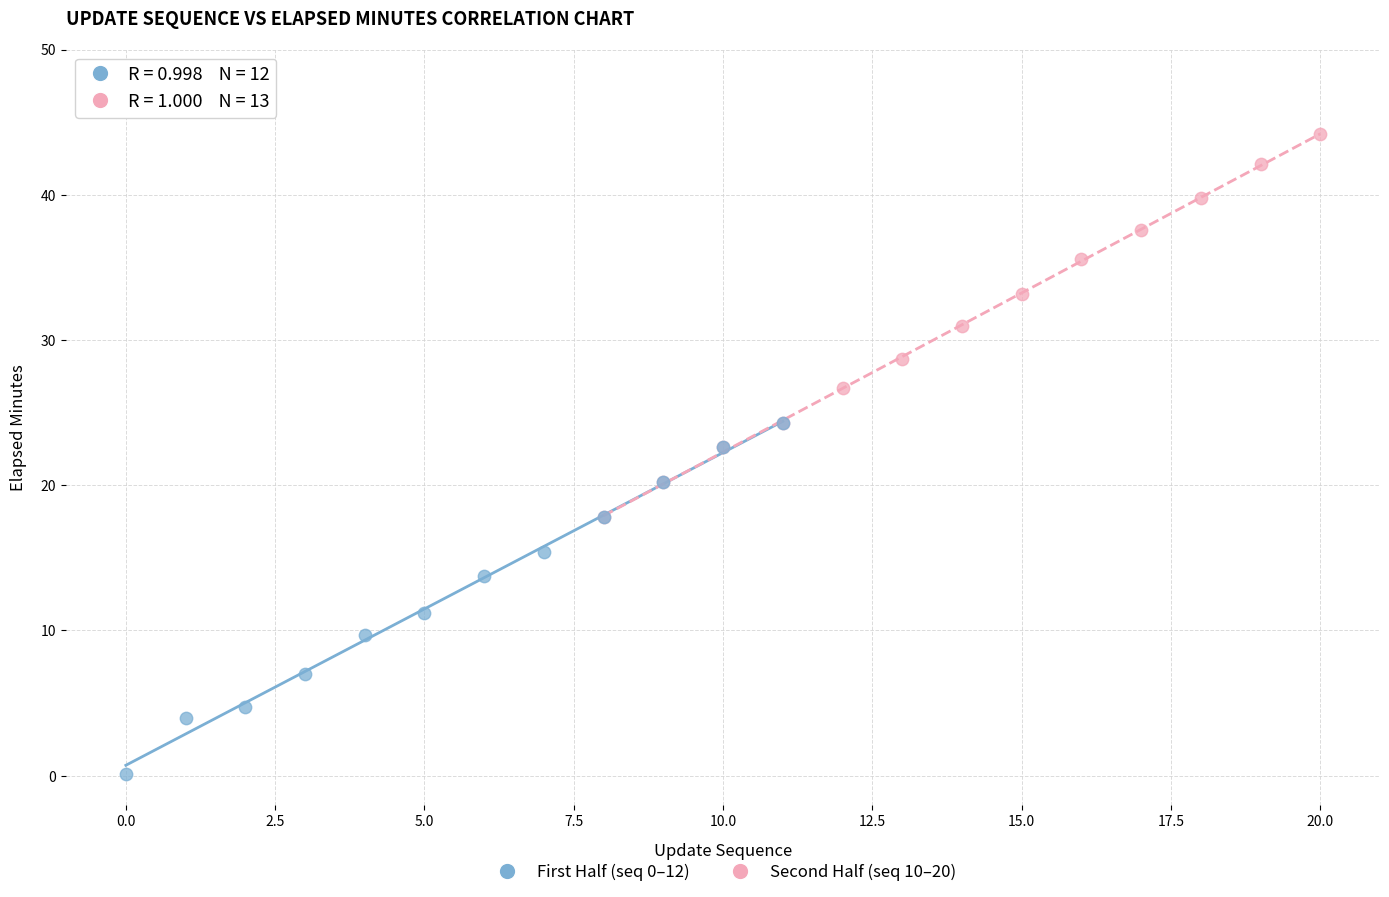

Which series has the widest spread of Y values?

Second Half (seq 10–20)